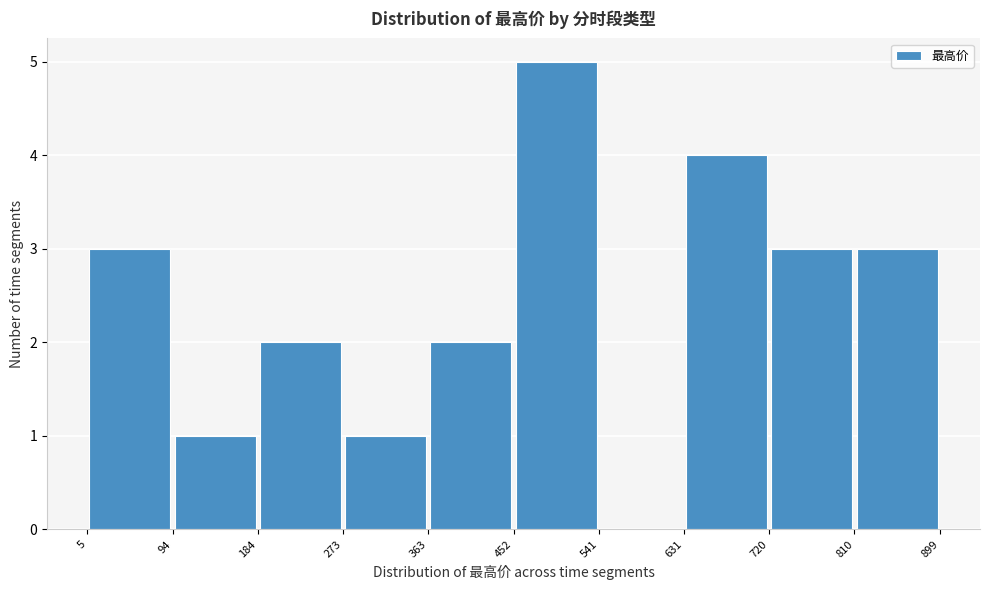

Reading left to right, list every bar in this chart as the range it spans on the x-axis followed by its height. The values are not printed on the chart, so give them approximately, as read against the axis.

5 to 94: 3
94 to 184: 1
184 to 273: 2
273 to 363: 1
363 to 452: 2
452 to 541: 5
541 to 631: 0
631 to 720: 4
720 to 810: 3
810 to 899: 3